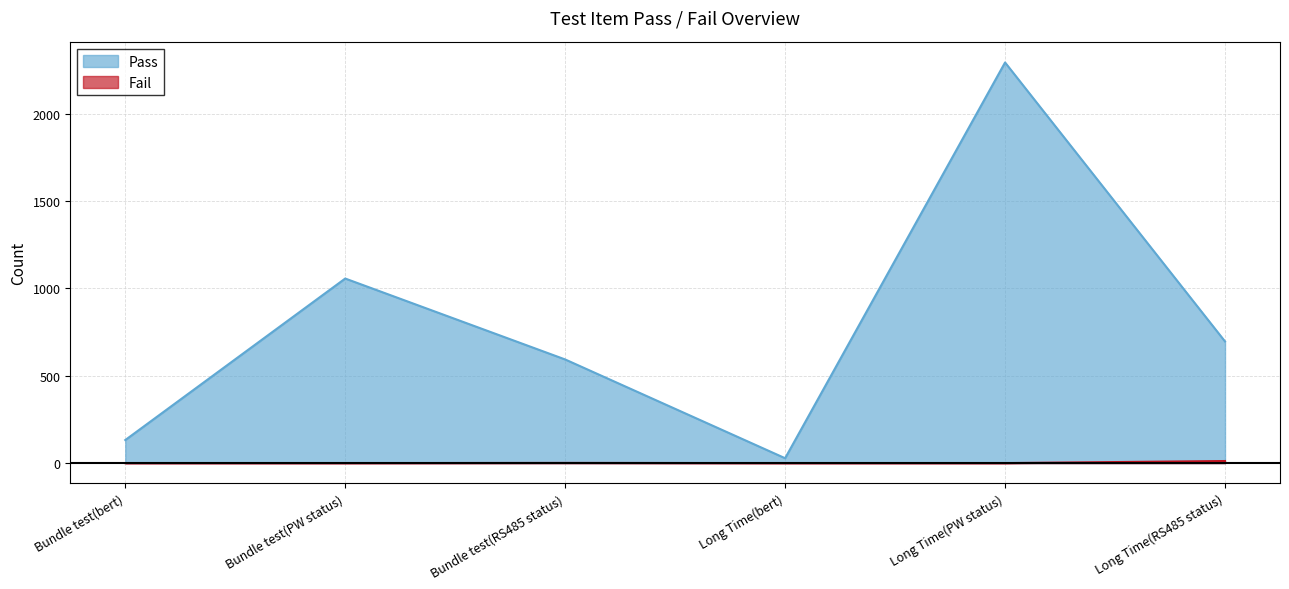

Where is Fail nearest to the value 6?

Bundle test(RS485 status)